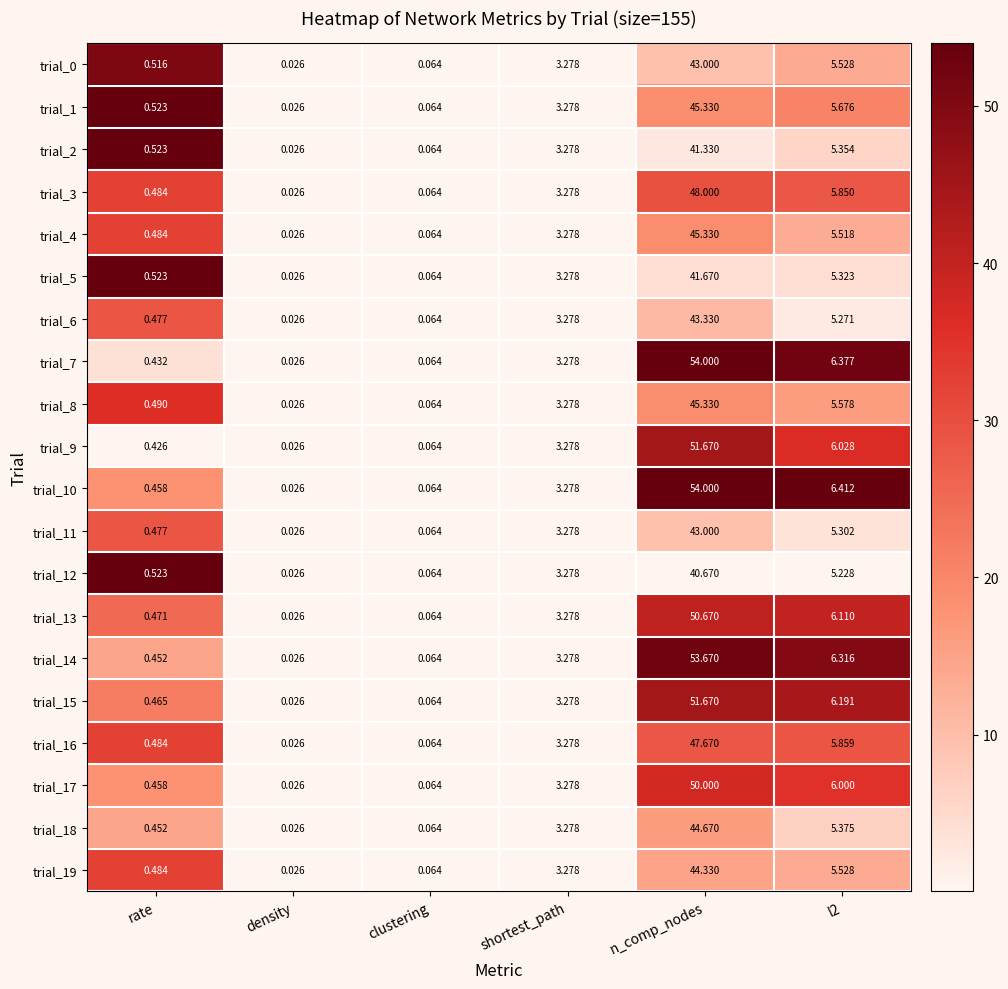

Where does the trial_17 series first go above 3?

shortest_path